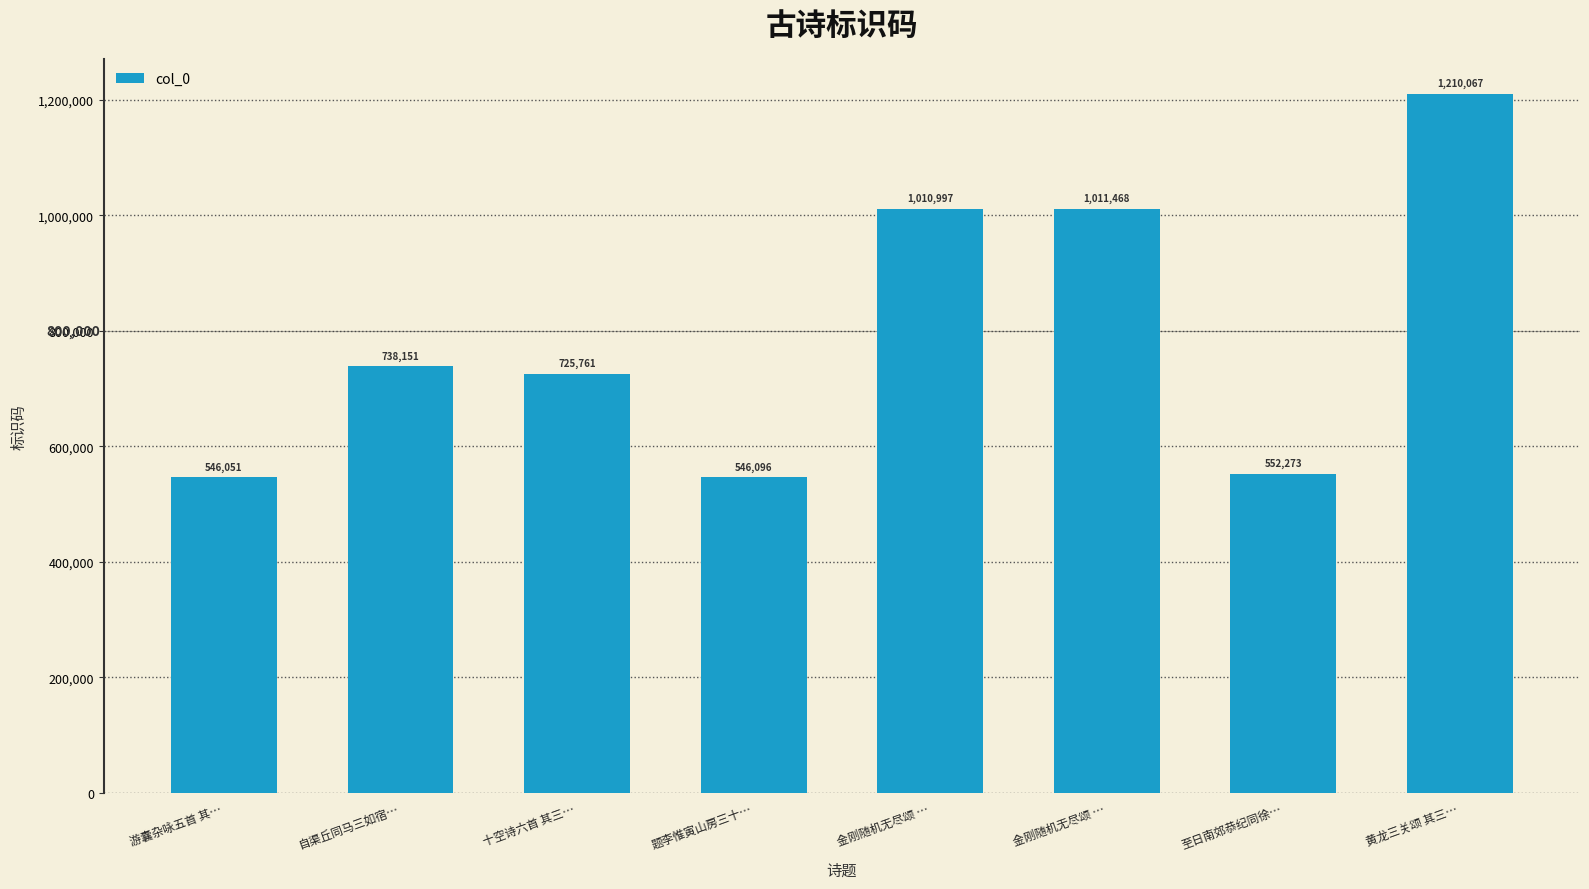

Where does the data first go above 738151?

金刚随机无尽颂 …